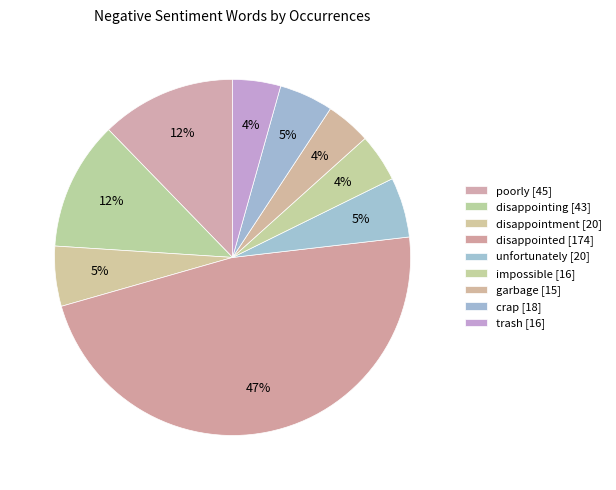

Rank the categories by value from lowest to highest.

garbage, impossible, trash, crap, disappointment, unfortunately, disappointing, poorly, disappointed